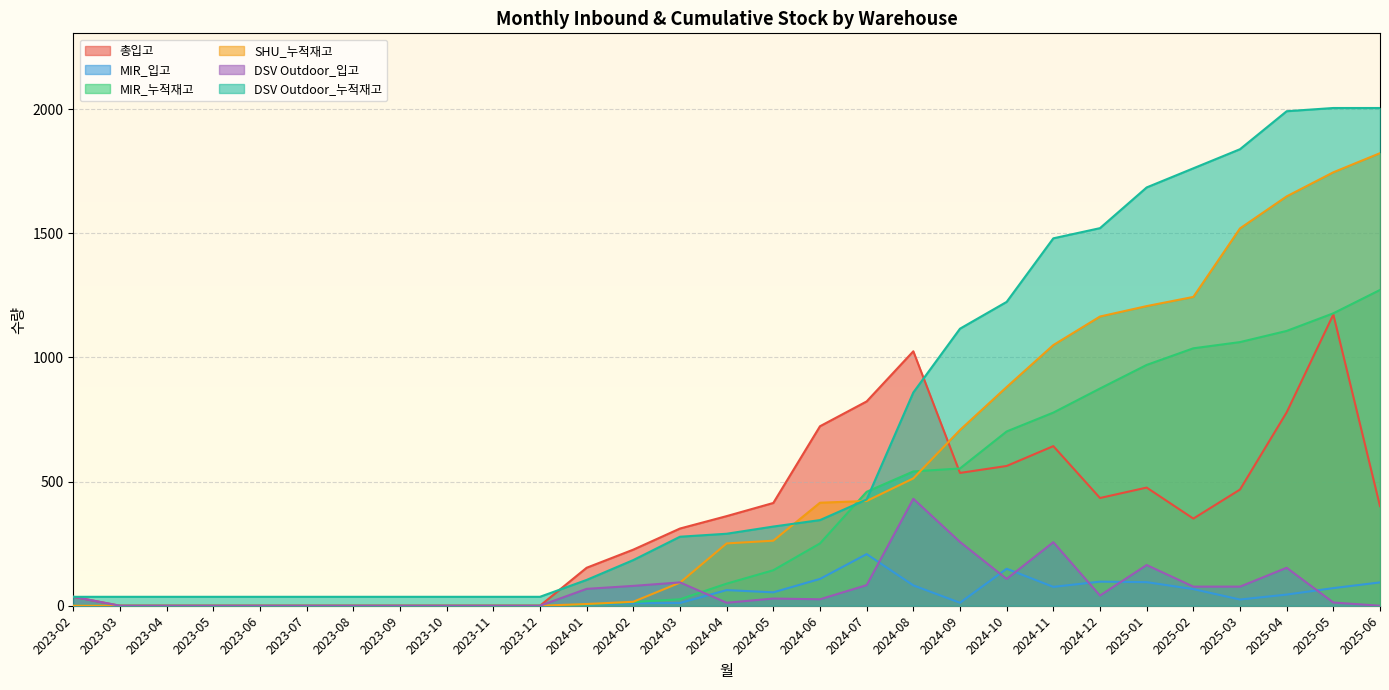

What is the total value across all series at 2024-01?

342